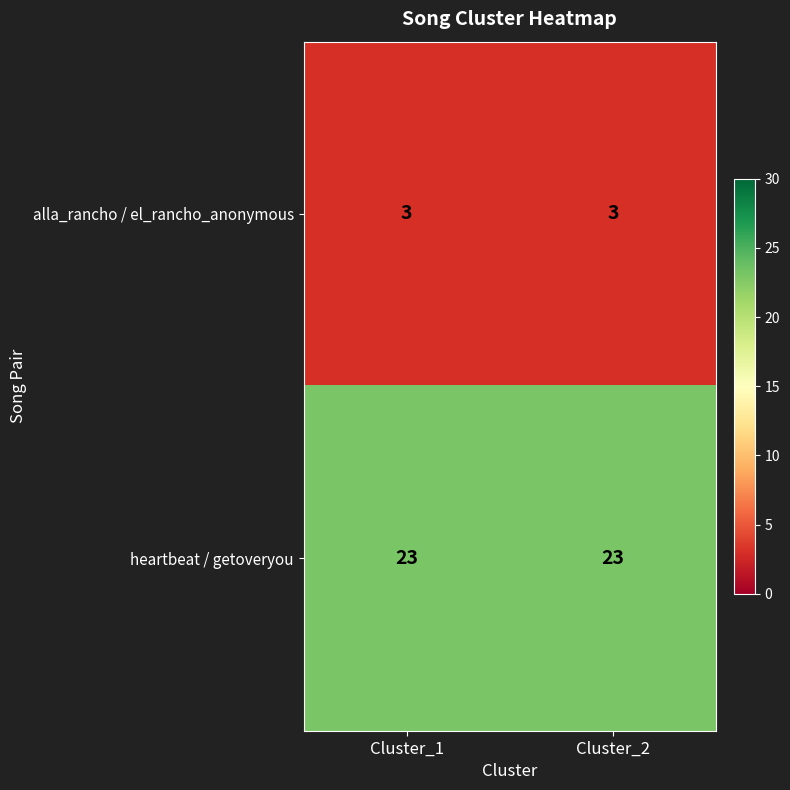

What is the average value of the alla_rancho / el_rancho_anonymous series?

3